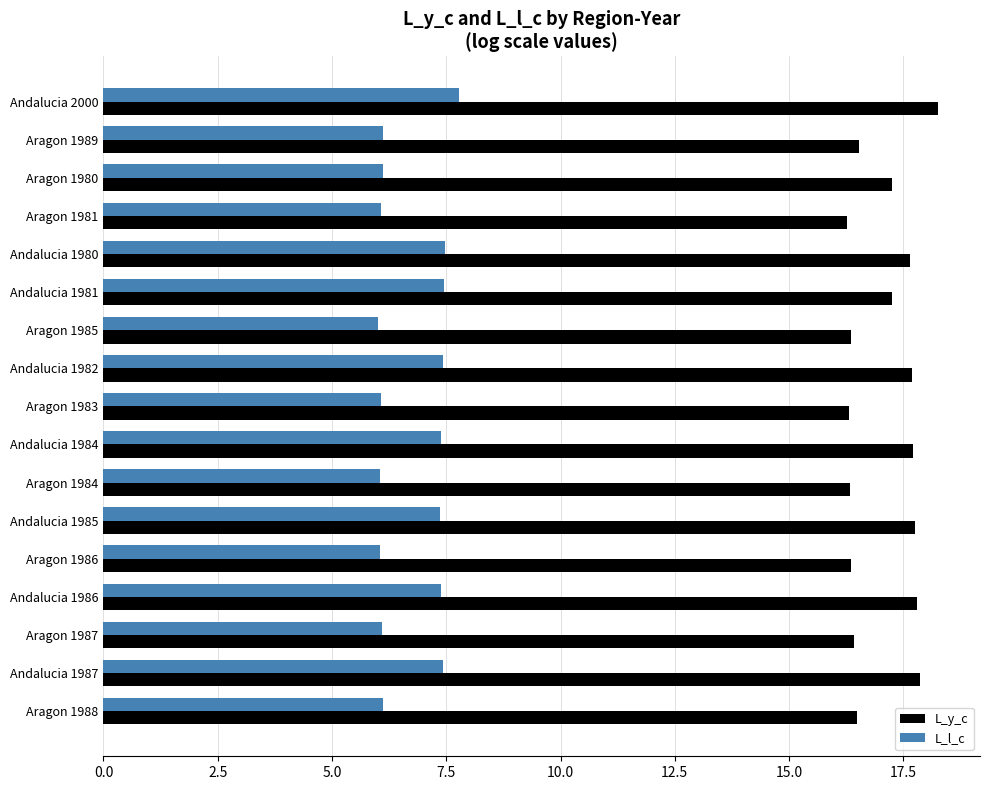

What are all the series names shown in the legend?

L_y_c, L_l_c